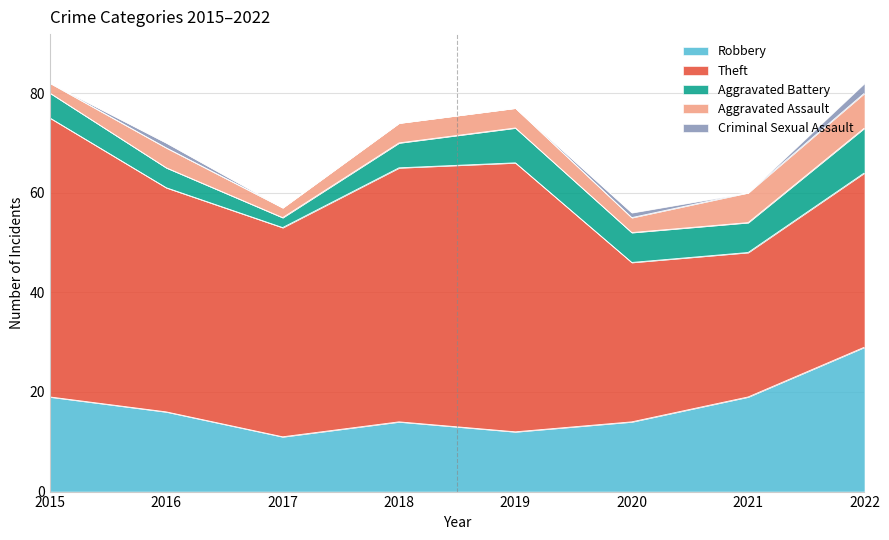

At 2016, list the series in order from largest to smallest.

Theft, Robbery, Aggravated Battery, Aggravated Assault, Criminal Sexual Assault